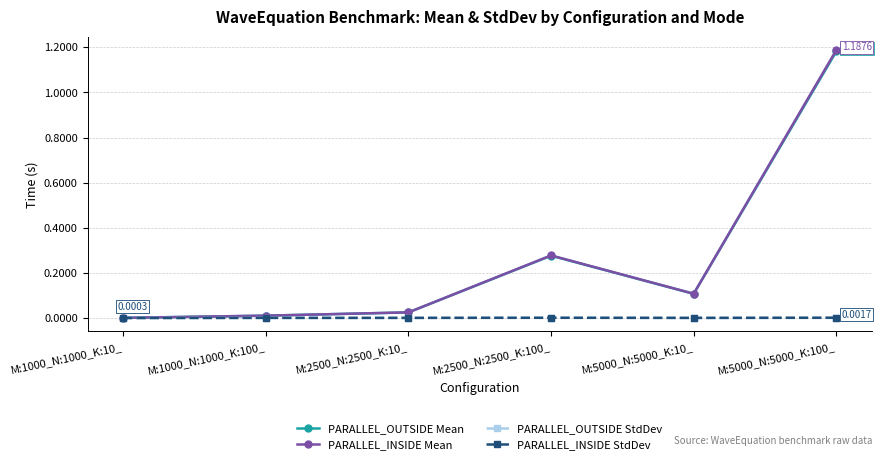

Which series changed the most between M:2500_N:2500_K:100_ and M:5000_N:5000_K:100_?

PARALLEL_INSIDE Mean